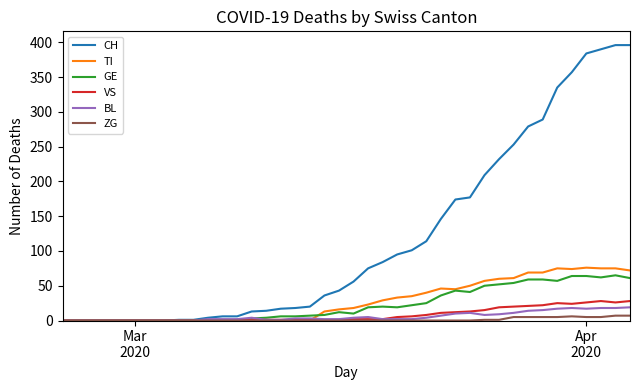

What is the maximum value shown in the chart?

396